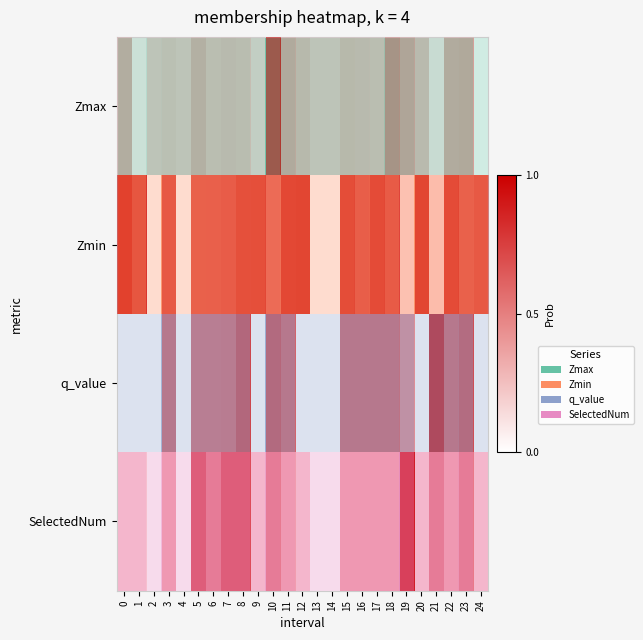

The value of q_value at 0 is 0.0. True or false?

True